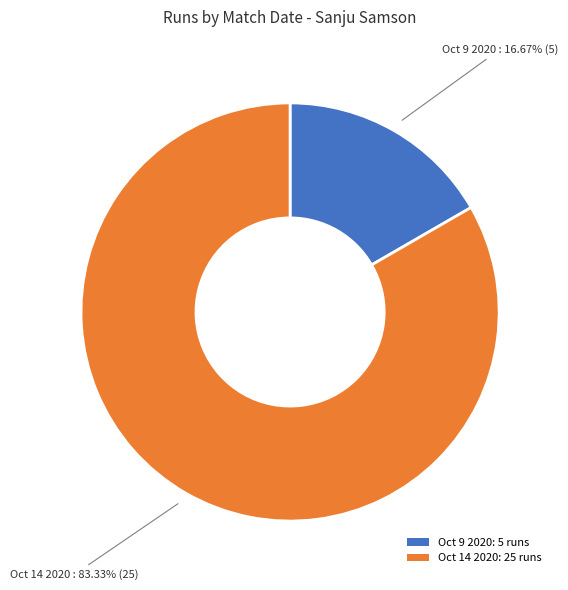

To the nearest percent, what is the difference between the largest and smallest slice percentages?

67%